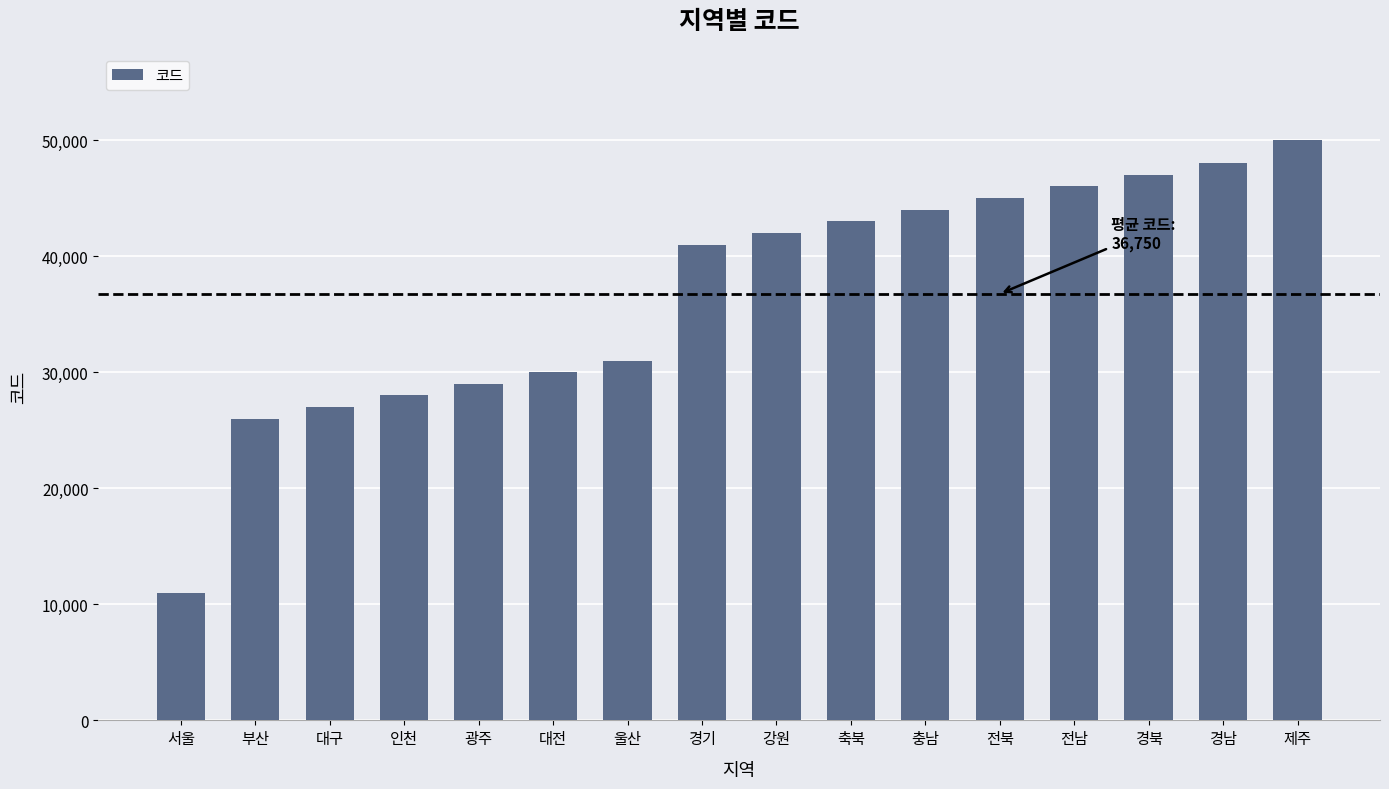

Between 서울 and 경기, which is larger?

경기